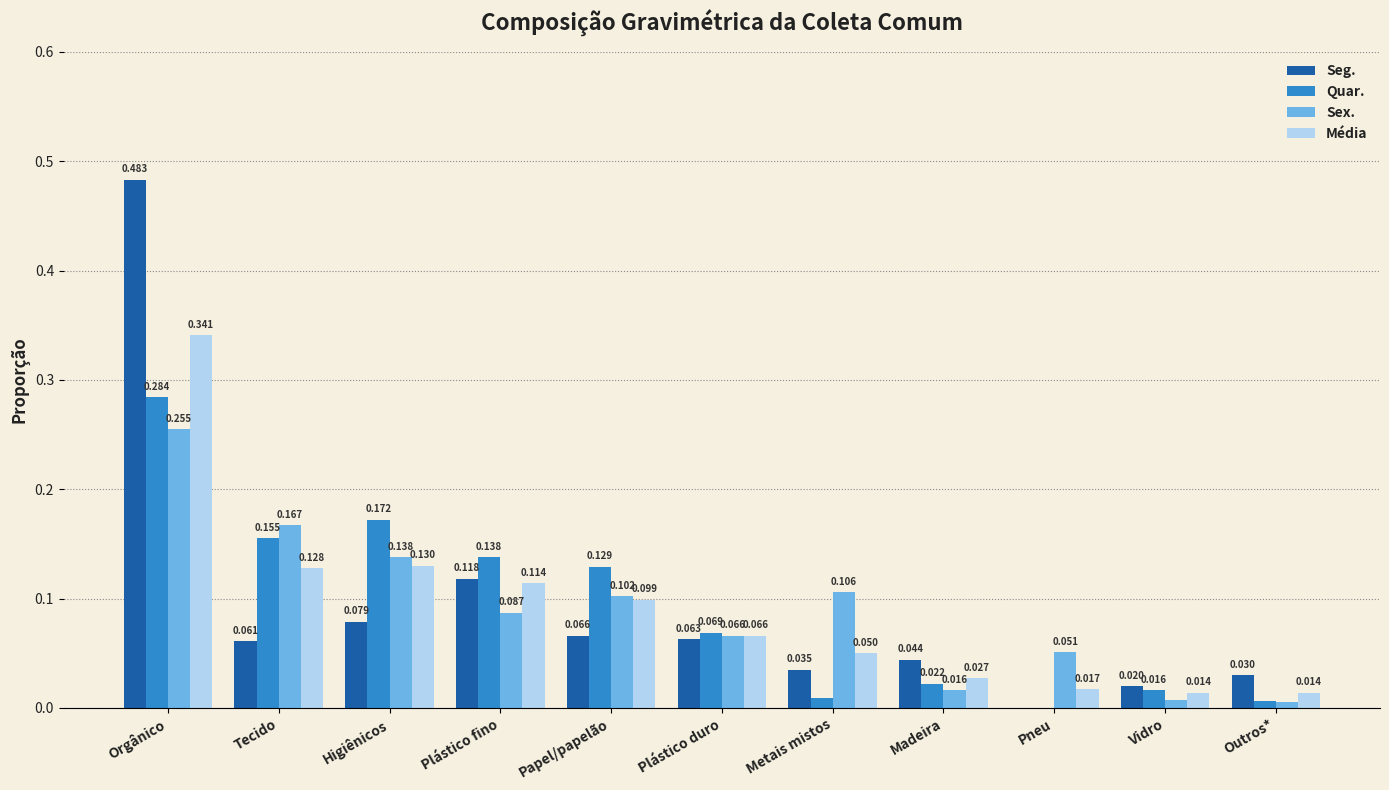

Which series changed the most between Orgânico and Higiênicos?

Seg.